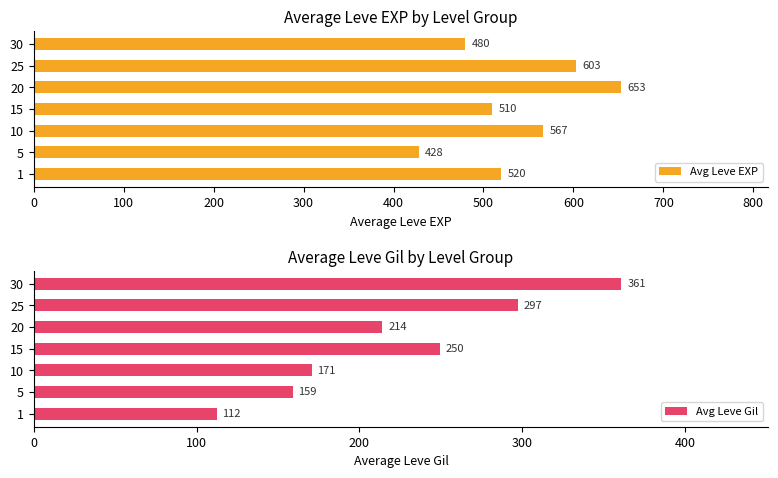

What is the smallest value displayed?

112.3